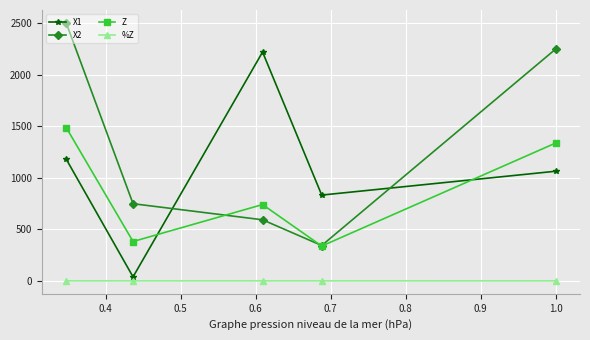

What are all the series names shown in the legend?

X1, X2, Z, %Z